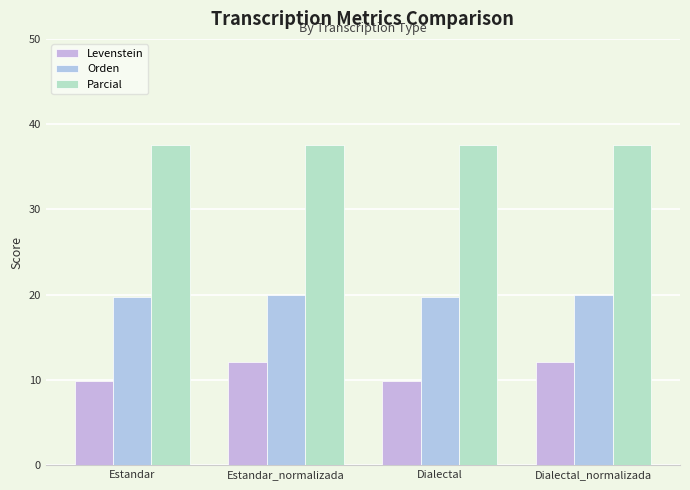

Where is Parcial nearest to the value 37?

Estandar